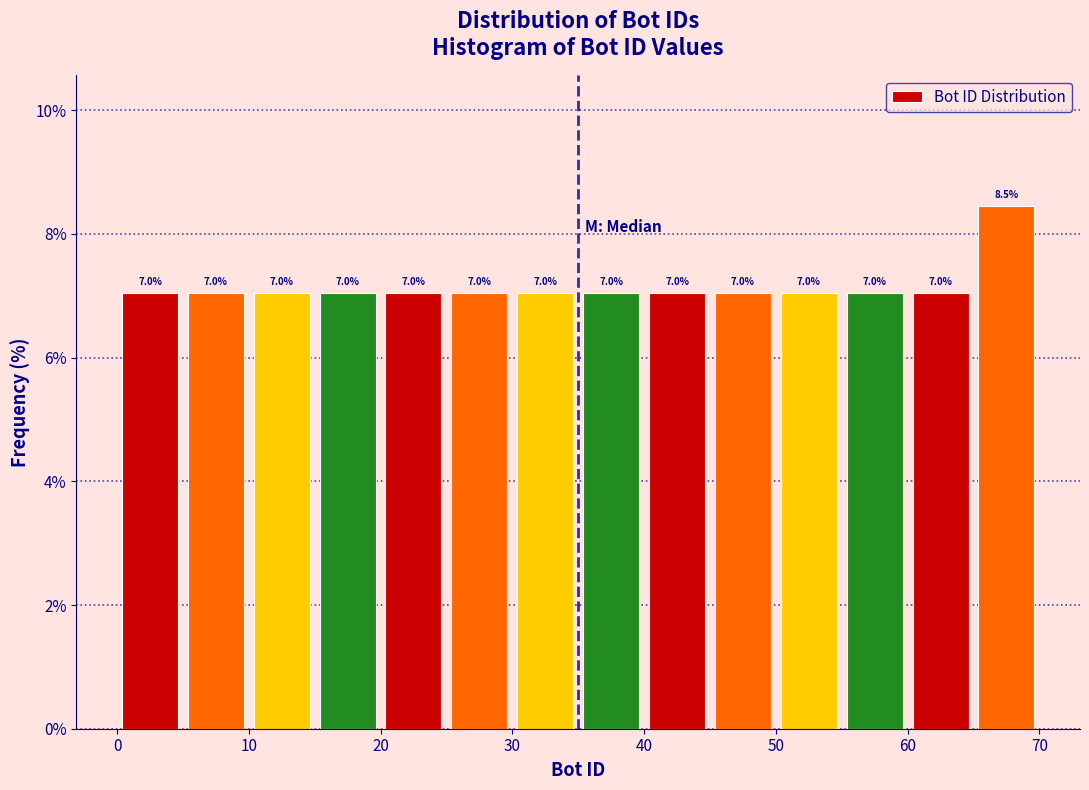

What is the height of the bar covering 15 to 20 on the x-axis?

7.0